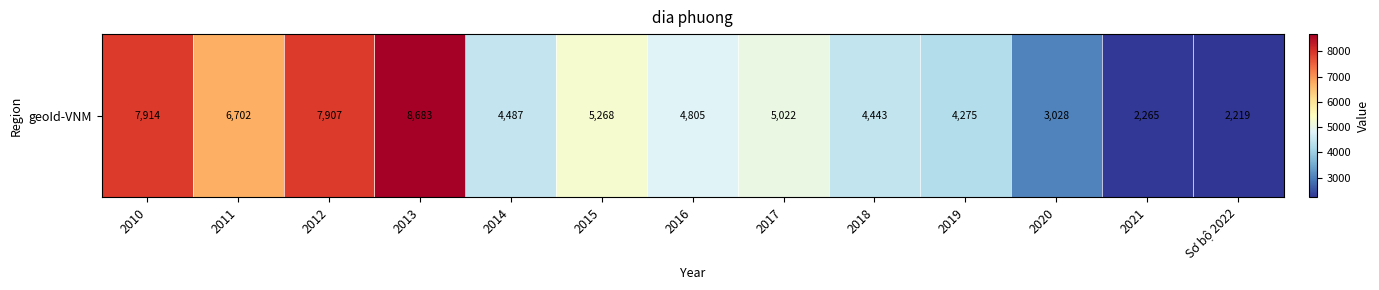

Is it true that the value at 2015 is 5268?

True